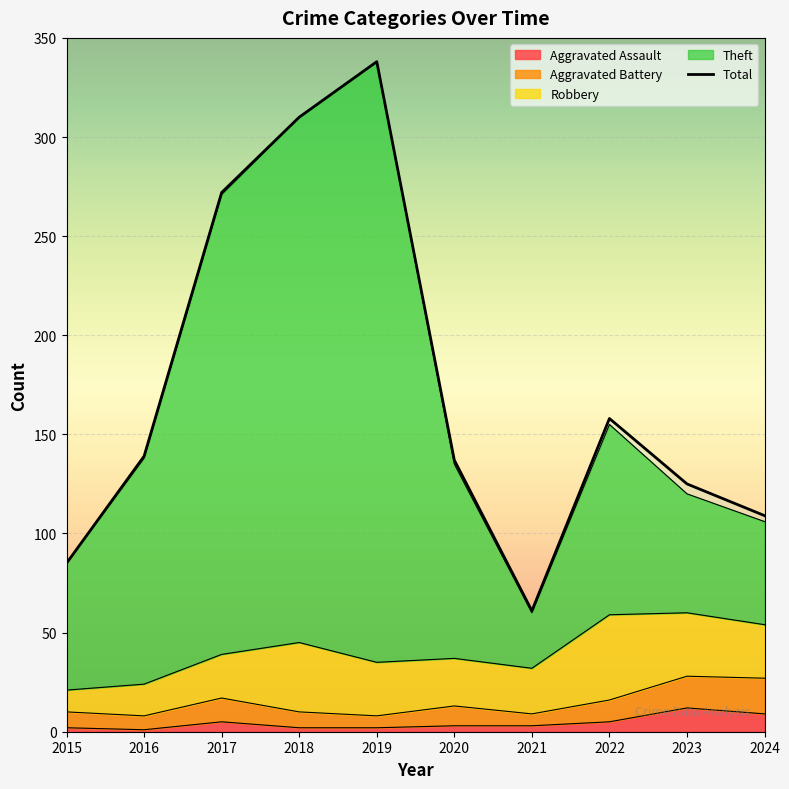

Is it true that Aggravated Battery equals 4 at 2022?

False